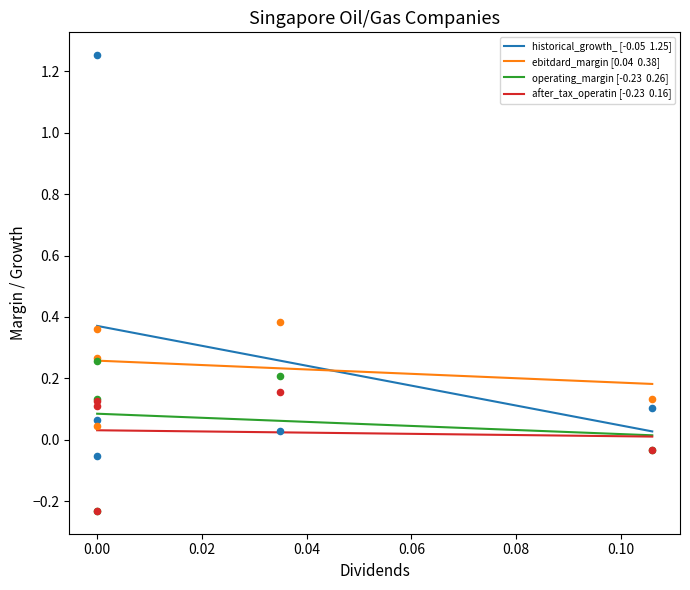

At how many categories does at least one series exceed 0?

5